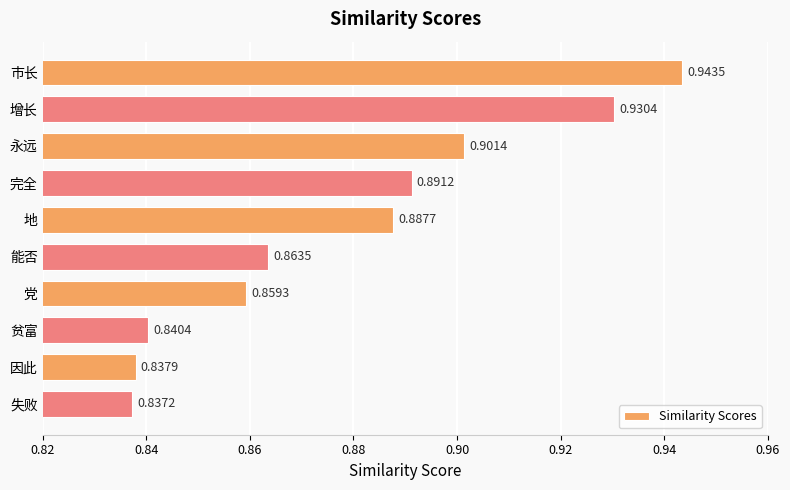

List the labels in order of value, smallest first.

失败, 因此, 贫富, 党, 能否, 地, 完全, 永远, 增长, 市长